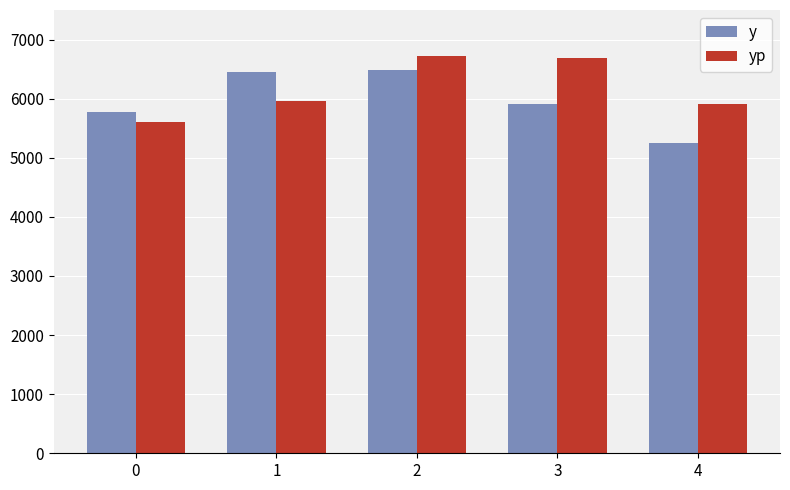

Is it true that yp equals 10618.3 at 2?

False